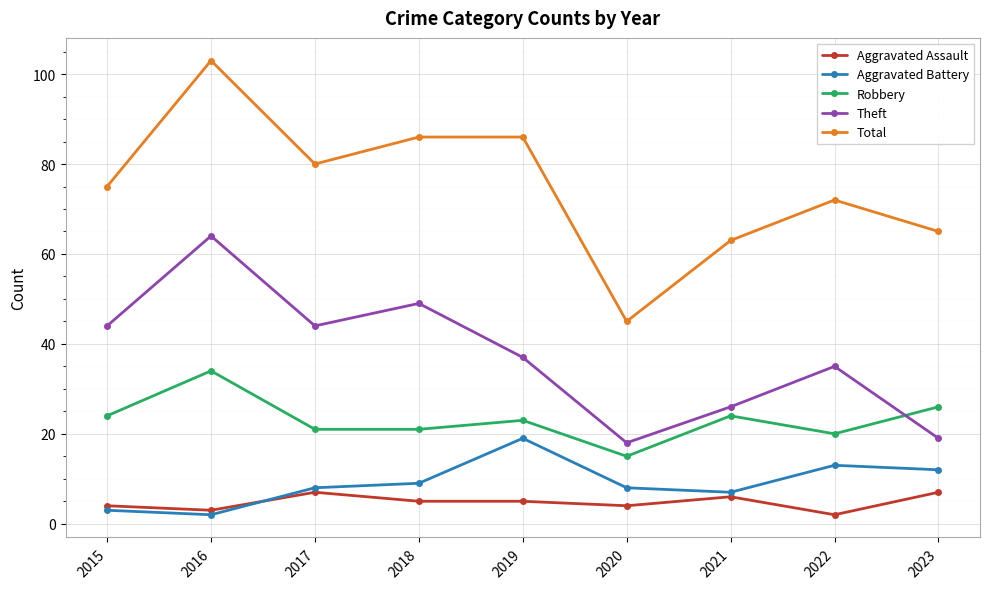

What is the total value across all series at 2021?

126